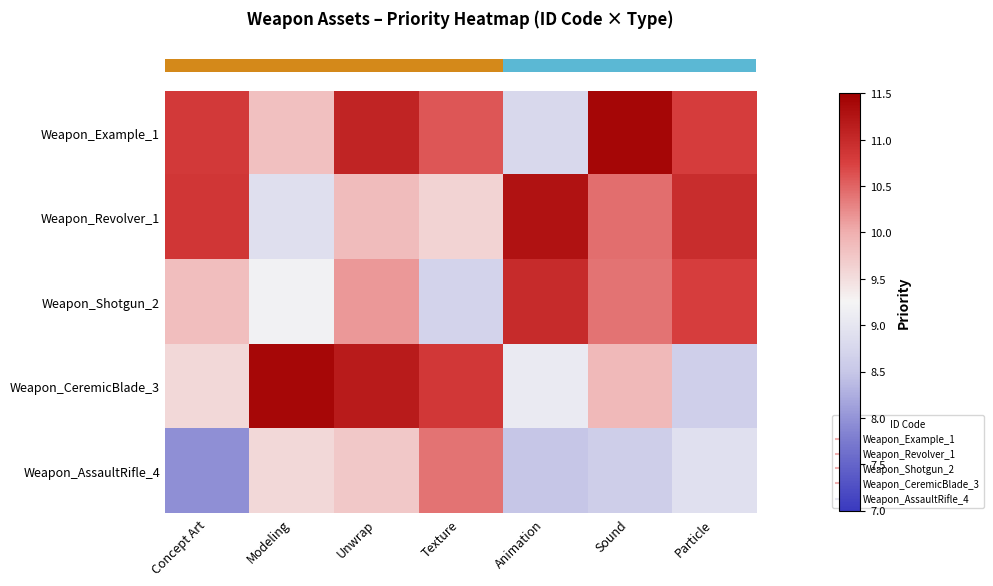

Reading left to right, extract all data points from this chart.

row_0: Concept Art=10.8	Modeling=9.8	Unwrap=11.1	Texture=10.6	Animation=8.8	Sound=11.4	Particle=10.8
row_1: Concept Art=10.9	Modeling=8.9	Unwrap=9.9	Texture=9.6	Animation=11.3	Sound=10.4	Particle=11.0
row_2: Concept Art=9.8	Modeling=9.2	Unwrap=10.2	Texture=8.7	Animation=11.0	Sound=10.4	Particle=10.8
row_3: Concept Art=9.6	Modeling=11.4	Unwrap=11.2	Texture=10.8	Animation=9.1	Sound=9.9	Particle=8.6
row_4: Concept Art=8.0	Modeling=9.5	Unwrap=9.7	Texture=10.4	Animation=8.5	Sound=8.6	Particle=8.9